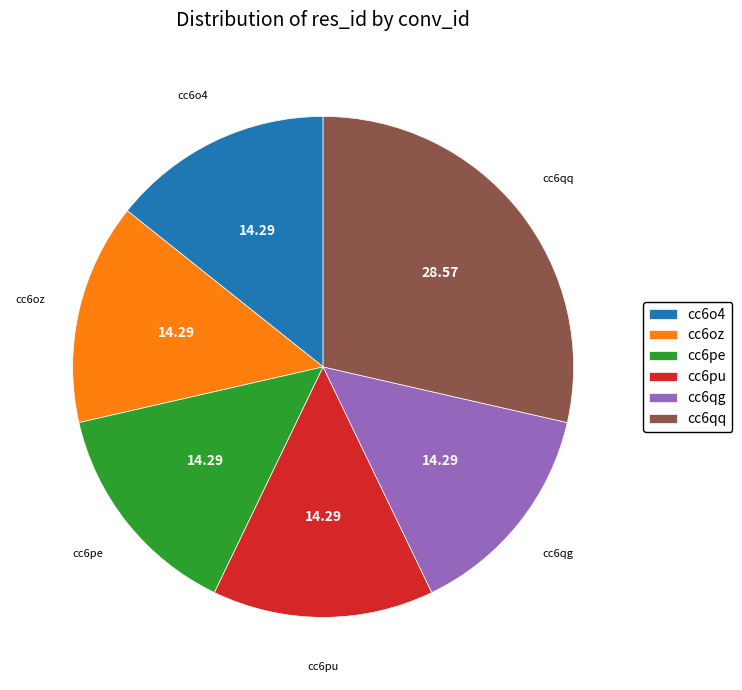

Is there a majority slice in this chart?

No